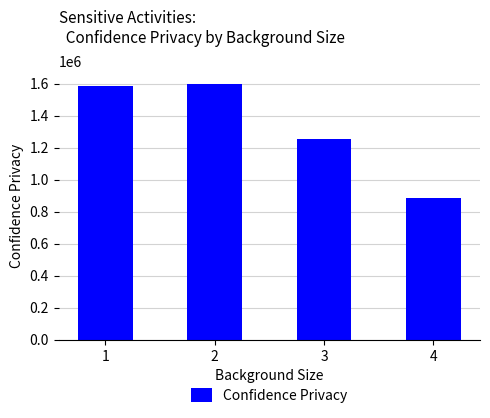

What is the difference between the values at 3 and 4?

371103.5